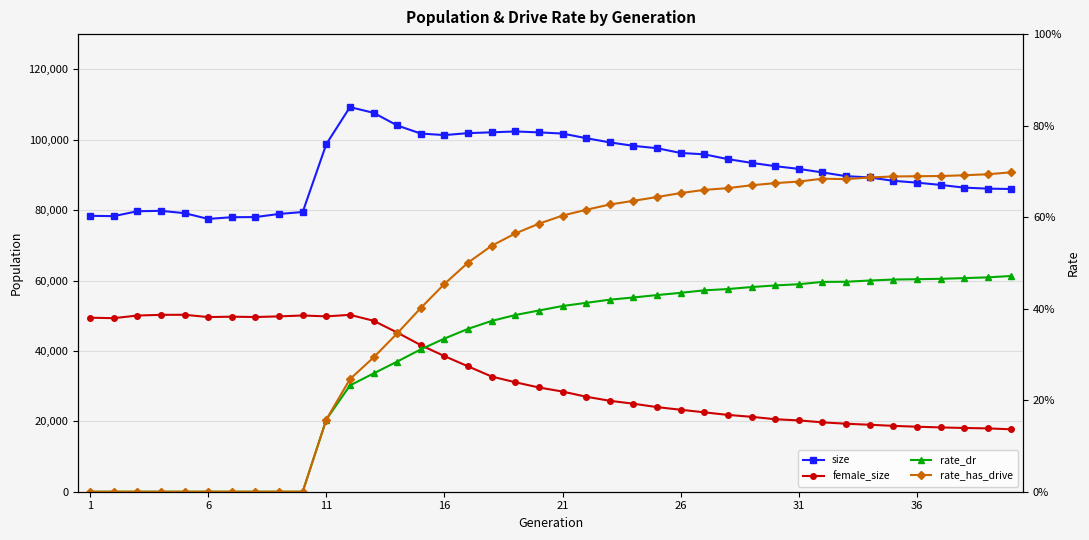

Reading left to right, extract all data points from this chart.

size: 78379.0	78287.0	79682.0	79796.0	79134.0	77498.0	77982.0	78024.0	78913.0	79460.0	98756.0	109260.0	107644.0	104052.0	101743.0	101315.0	101870.0	102099.0	102345.0	102086.0	101745.0	100435.0	99239.0	98261.0	97579.0	96238.0	95847.0	94480.0	93427.0	92483.0	91711.0	90703.0	89650.0	89279.0	88322.0	87805.0	87158.0	86387.0	86103.0	85992.0
female_size: 49435.0	49302.0	50049.0	50249.0	50268.0	49619.0	49722.0	49629.0	49814.0	50063.0	49815.0	50248.0	48568.0	45219.0	41642.0	38523.0	35616.0	32717.0	31093.0	29611.0	28454.0	26990.0	25832.0	25004.0	24034.0	23287.0	22556.0	21818.0	21283.0	20591.0	20260.0	19708.0	19317.0	19025.0	18713.0	18467.0	18268.0	18108.0	17992.0	17732.0
rate_dr: 0.0	0.0	0.0	0.0	0.0	0.0	0.0	0.0	0.0	0.0	0.2	0.2	0.3	0.3	0.3	0.3	0.4	0.4	0.4	0.4	0.4	0.4	0.4	0.4	0.4	0.4	0.4	0.4	0.4	0.5	0.5	0.5	0.5	0.5	0.5	0.5	0.5	0.5	0.5	0.5
rate_has_drive: 0.0	0.0	0.0	0.0	0.0	0.0	0.0	0.0	0.0	0.0	0.2	0.2	0.3	0.3	0.4	0.5	0.5	0.5	0.6	0.6	0.6	0.6	0.6	0.6	0.6	0.7	0.7	0.7	0.7	0.7	0.7	0.7	0.7	0.7	0.7	0.7	0.7	0.7	0.7	0.7